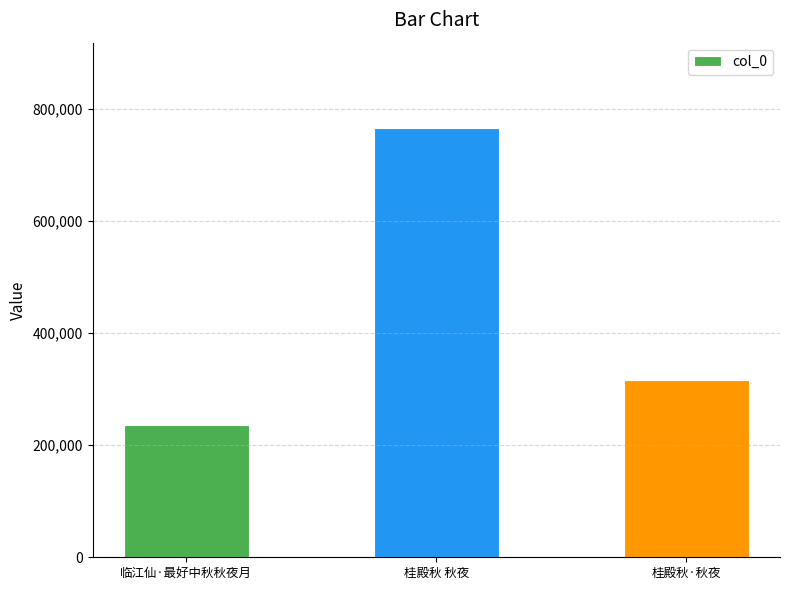

What is the label of the 2nd bar from the left?

桂殿秋 秋夜